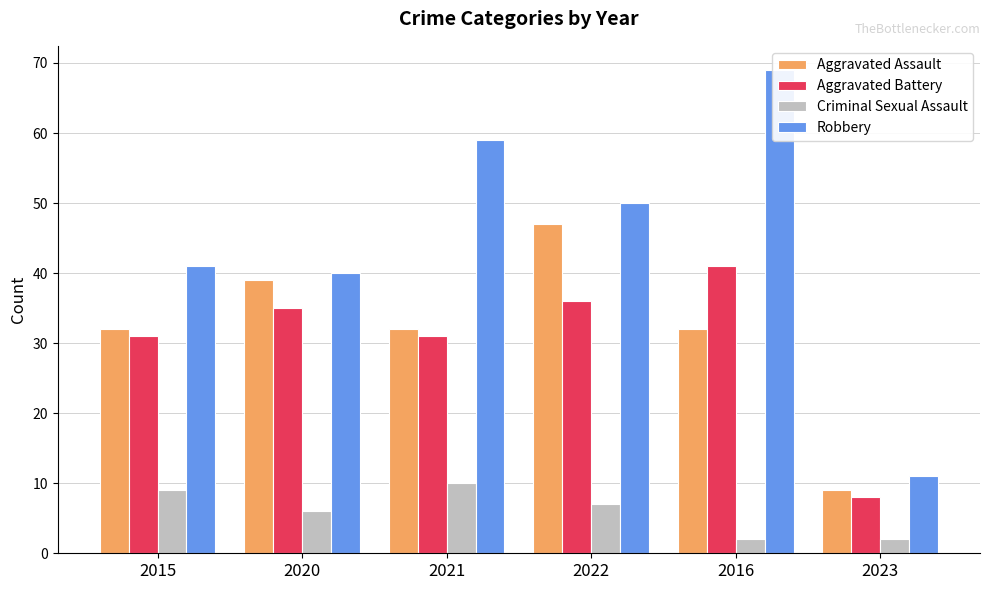

The value of Aggravated Battery at 2020 is 61. True or false?

False